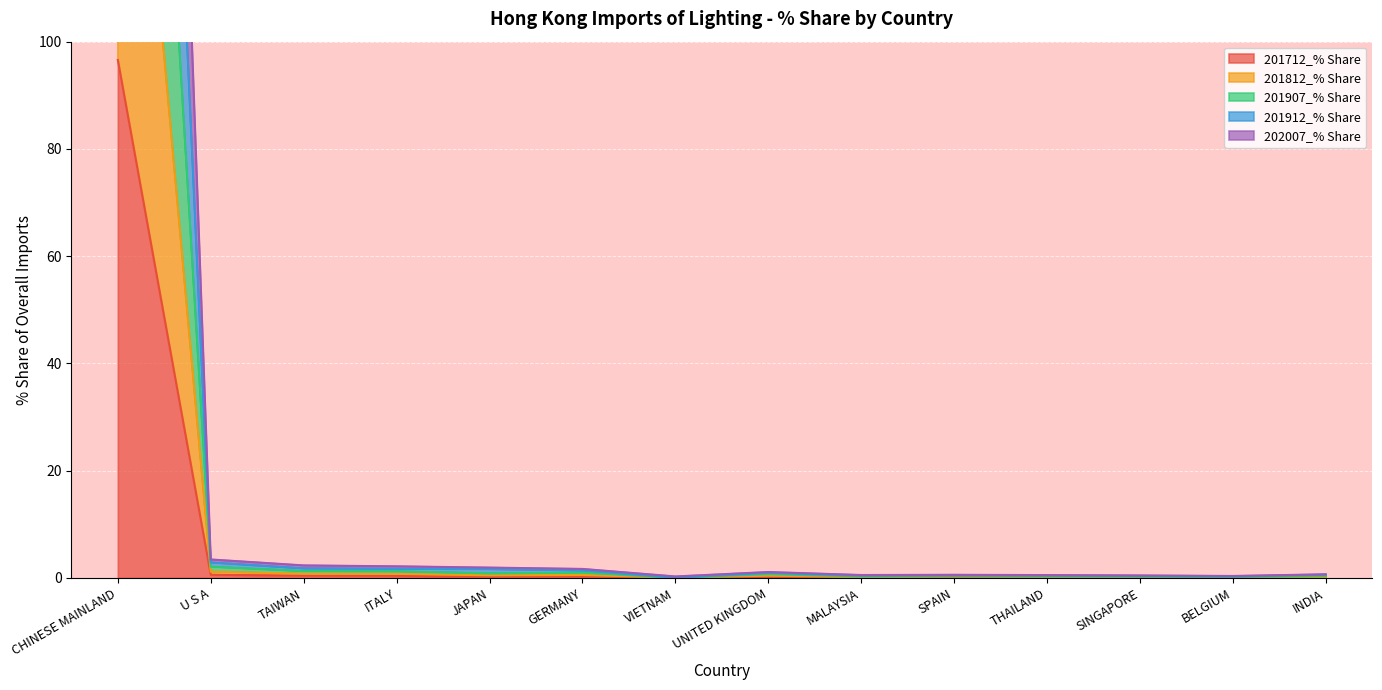

Reading left to right, extract all data points from this chart.

201712_% Share: CHINESE MAINLAND=96.6	U S A=0.6	TAIWAN=0.4	ITALY=0.4	JAPAN=0.2	GERMANY=0.3	VIETNAM=0.0	UNITED KINGDOM=0.2	MALAYSIA=0.1	SPAIN=0.1	THAILAND=0.1	SINGAPORE=0.1	BELGIUM=0.0	INDIA=0.0
201812_% Share: CHINESE MAINLAND=193.2	U S A=1.2	TAIWAN=0.8	ITALY=0.8	JAPAN=0.5	GERMANY=0.6	VIETNAM=0.0	UNITED KINGDOM=0.4	MALAYSIA=0.1	SPAIN=0.2	THAILAND=0.2	SINGAPORE=0.1	BELGIUM=0.1	INDIA=0.0
201907_% Share: CHINESE MAINLAND=383.6	U S A=2.9	TAIWAN=1.8	ITALY=1.7	JAPAN=1.6	GERMANY=1.4	VIETNAM=0.0	UNITED KINGDOM=1.0	MALAYSIA=0.4	SPAIN=0.5	THAILAND=0.4	SINGAPORE=0.4	BELGIUM=0.3	INDIA=0.6
201912_% Share: CHINESE MAINLAND=479.7	U S A=3.4	TAIWAN=2.3	ITALY=2.2	JAPAN=1.9	GERMANY=1.7	VIETNAM=0.3	UNITED KINGDOM=1.1	MALAYSIA=0.5	SPAIN=0.6	THAILAND=0.5	SINGAPORE=0.5	BELGIUM=0.4	INDIA=0.7
202007_% Share: CHINESE MAINLAND=288.4	U S A=2.1	TAIWAN=1.3	ITALY=1.2	JAPAN=0.9	GERMANY=1.0	VIETNAM=0.0	UNITED KINGDOM=0.7	MALAYSIA=0.3	SPAIN=0.4	THAILAND=0.3	SINGAPORE=0.2	BELGIUM=0.2	INDIA=0.4